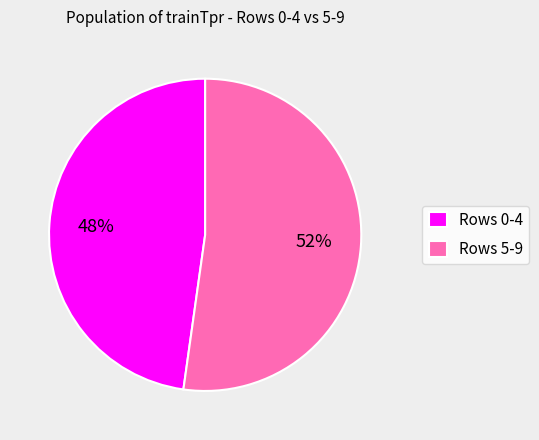

Between Rows 5-9 and Rows 0-4, which is larger?

Rows 5-9